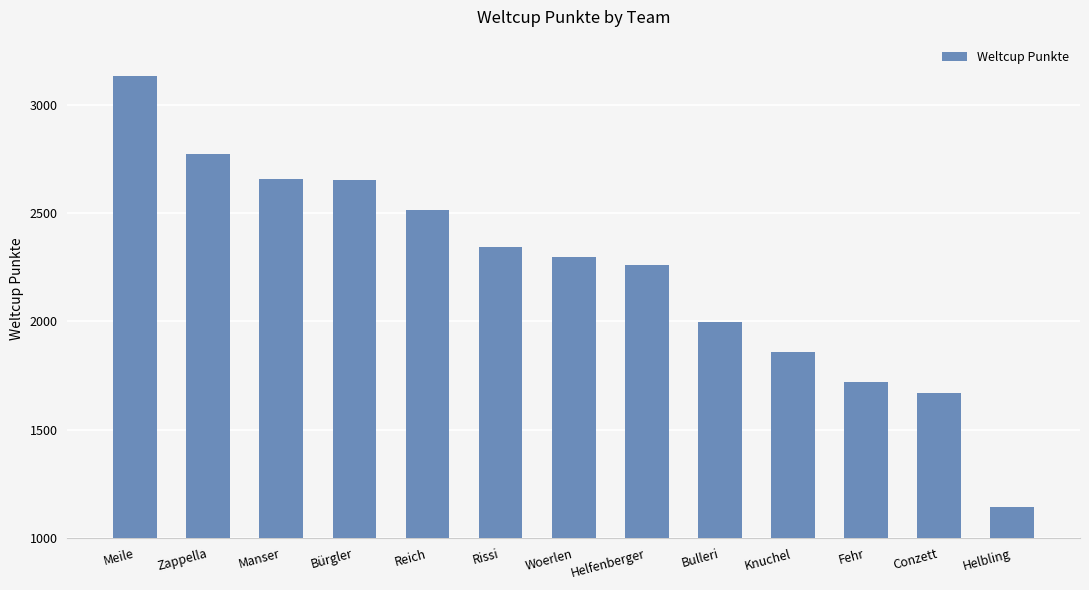

Which label corresponds to the smallest value in the chart?

Helbling